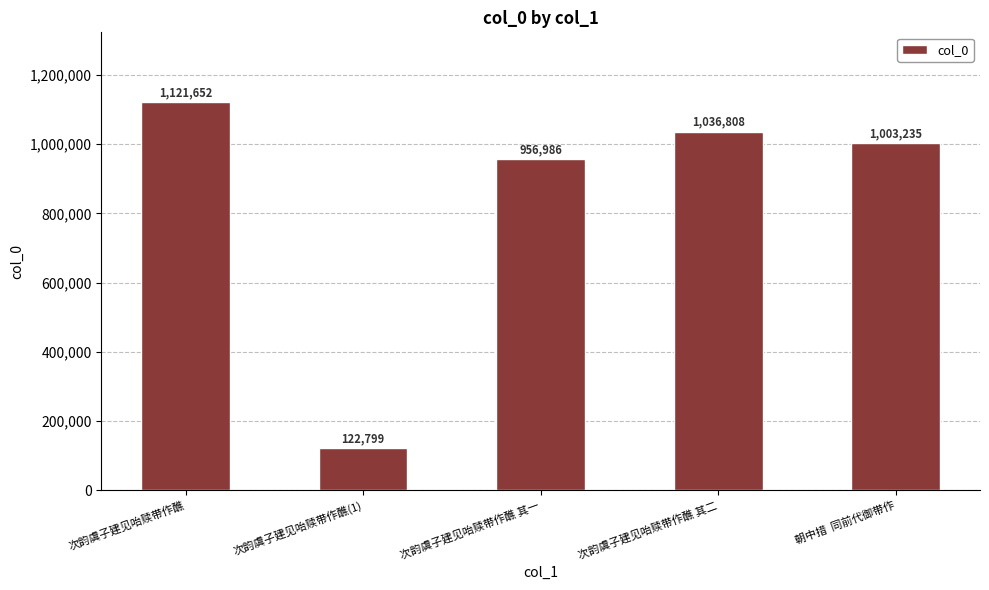

What is the average value?

848296